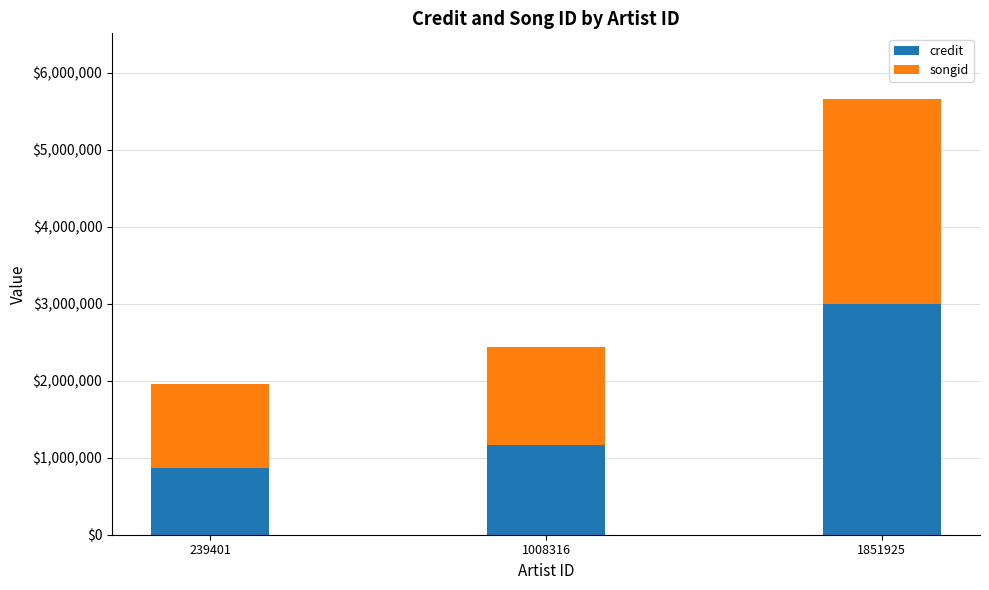

How many bars are there in total?

3